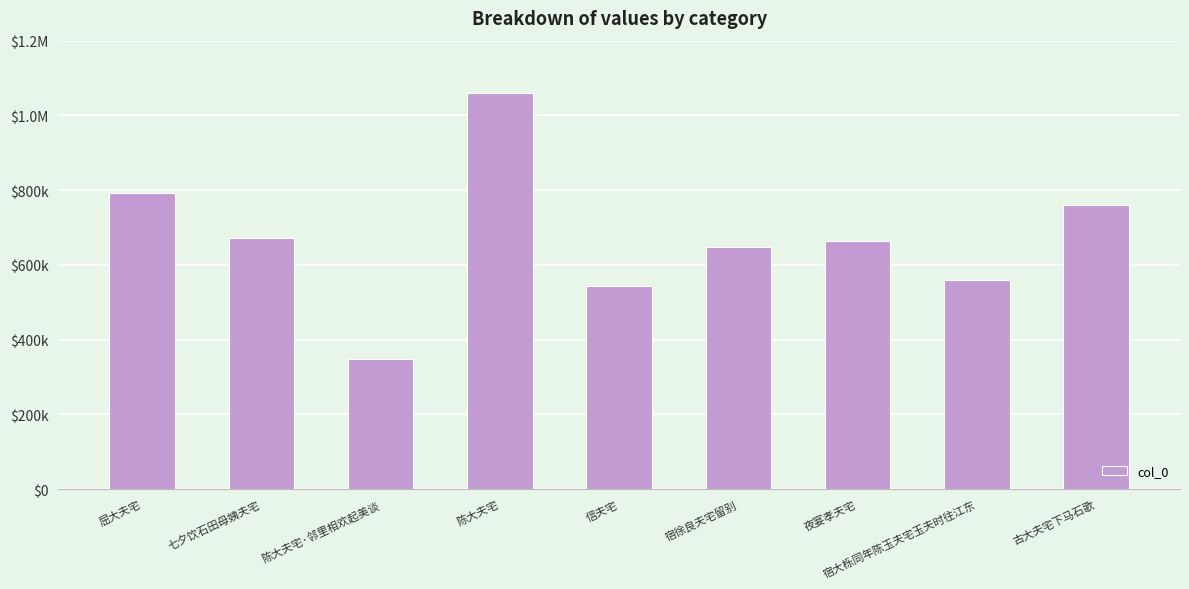

Does the chart contain any negative values?

No